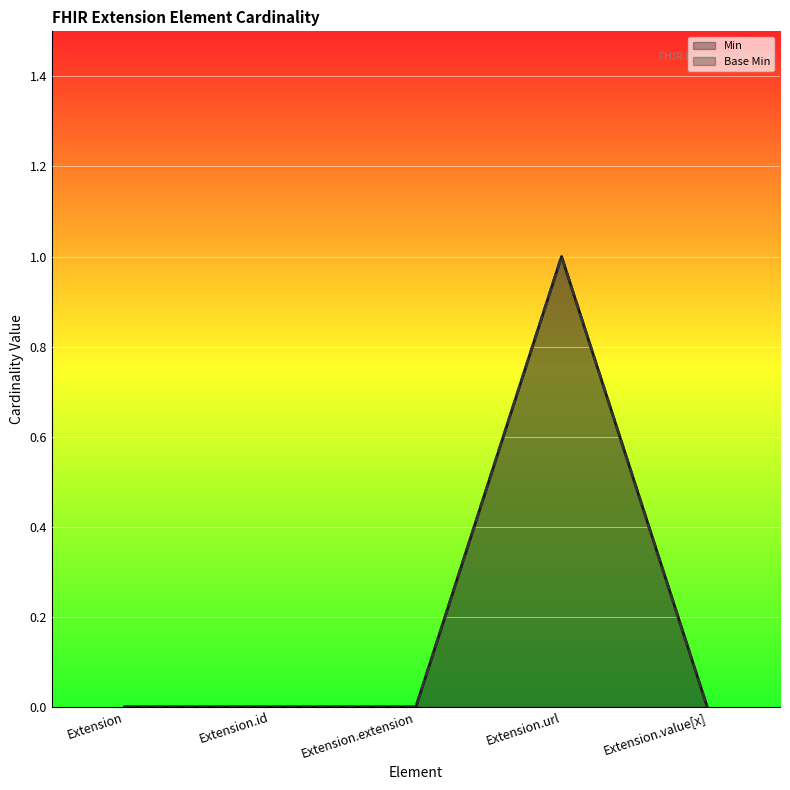

Which series changed the most between Extension.id and Extension.url?

Min